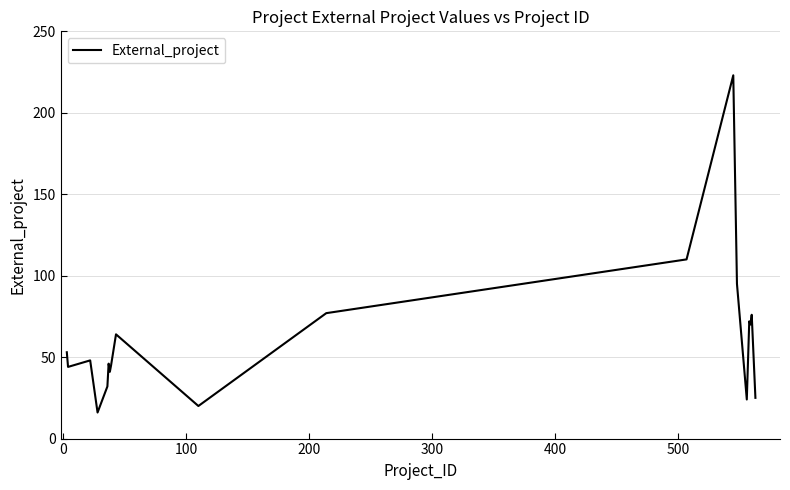

What is the greatest value displayed?

223